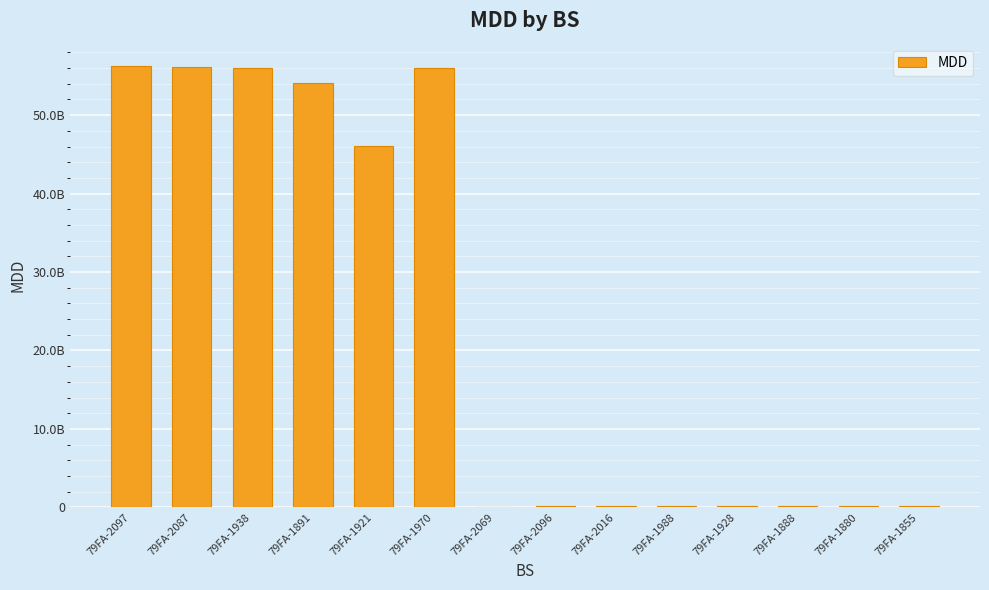

Between 79FA-1988 and 79FA-1970, which is larger?

79FA-1970